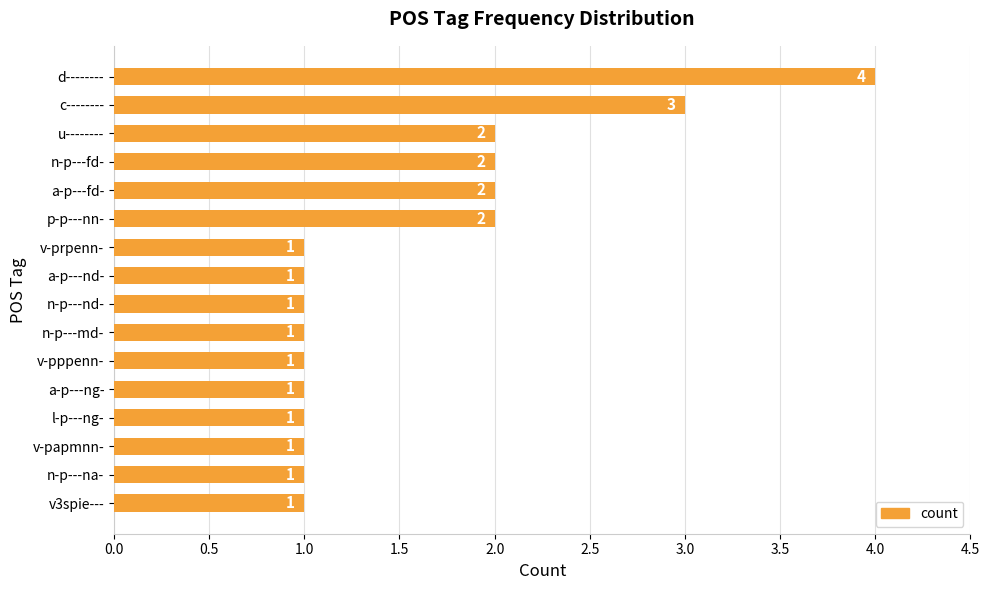

Count the values in the range 1 to 2.

14